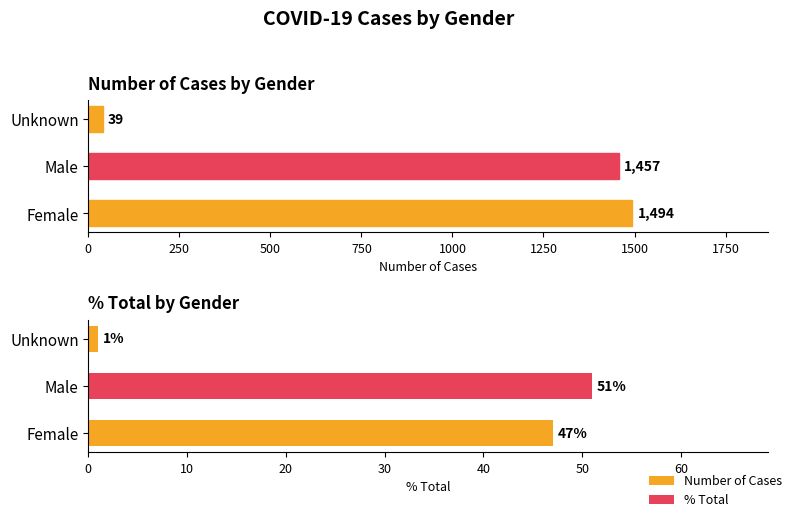

How many groups of bars are there?

3